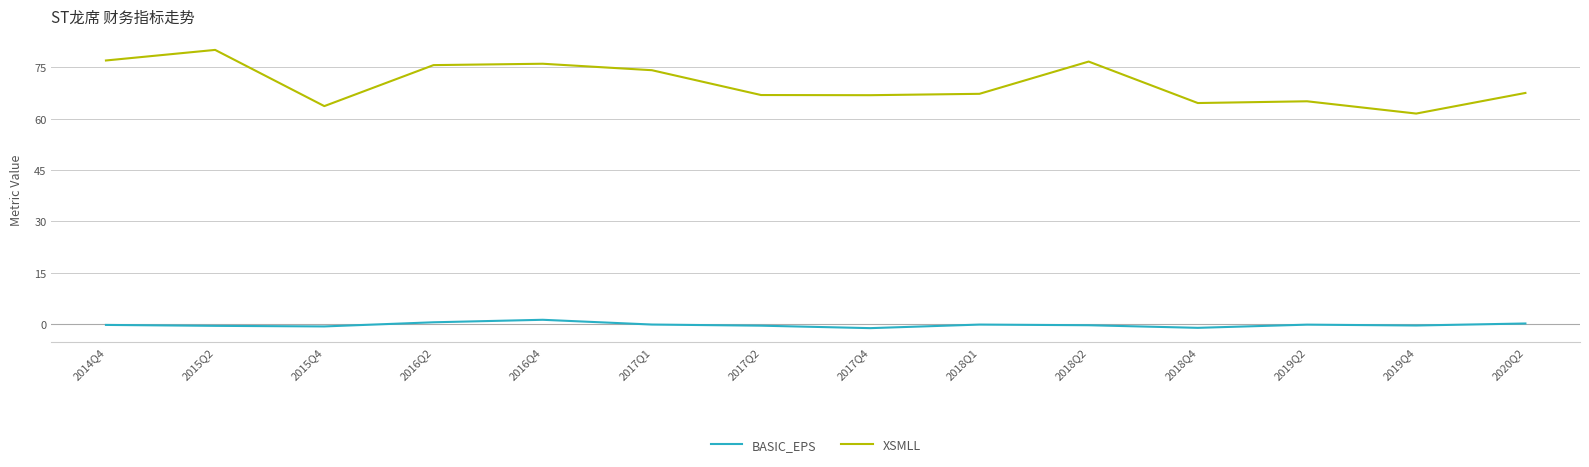

True or false: BASIC_EPS has a value of -0.1 at 2017Q1.

True